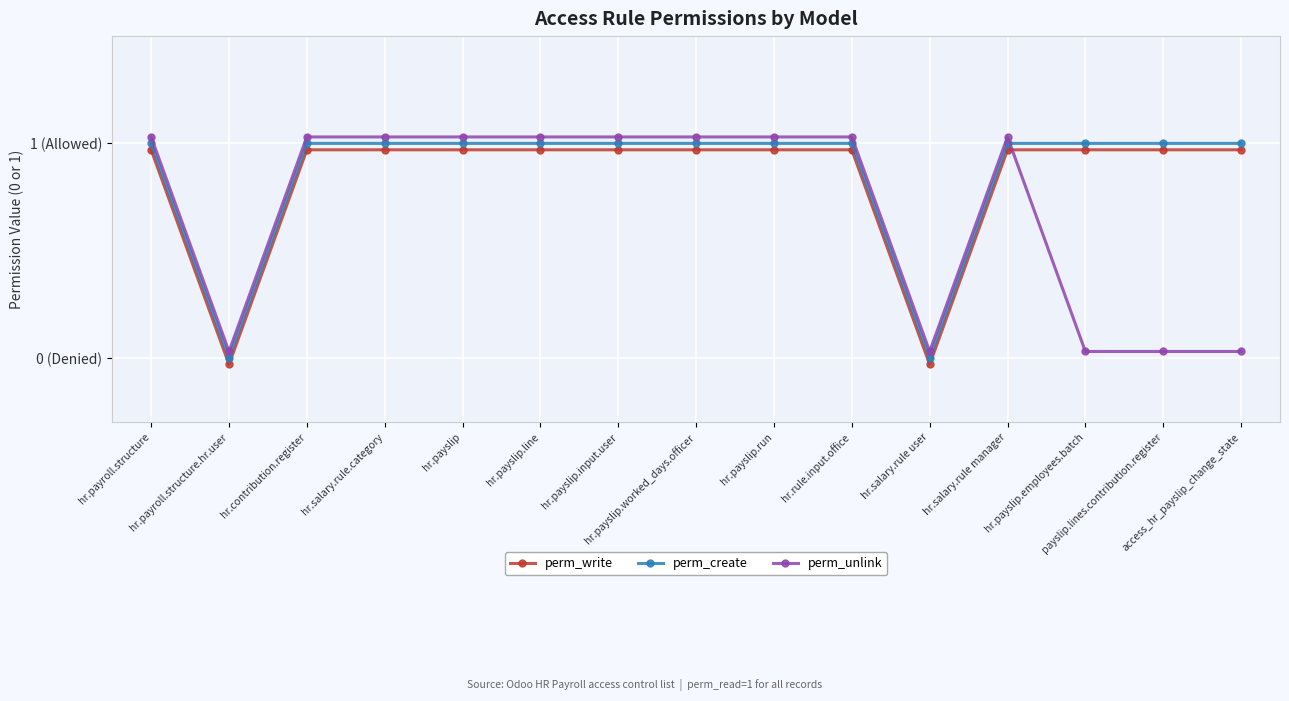

At which label does perm_write first exceed 0?

hr.payroll.structure